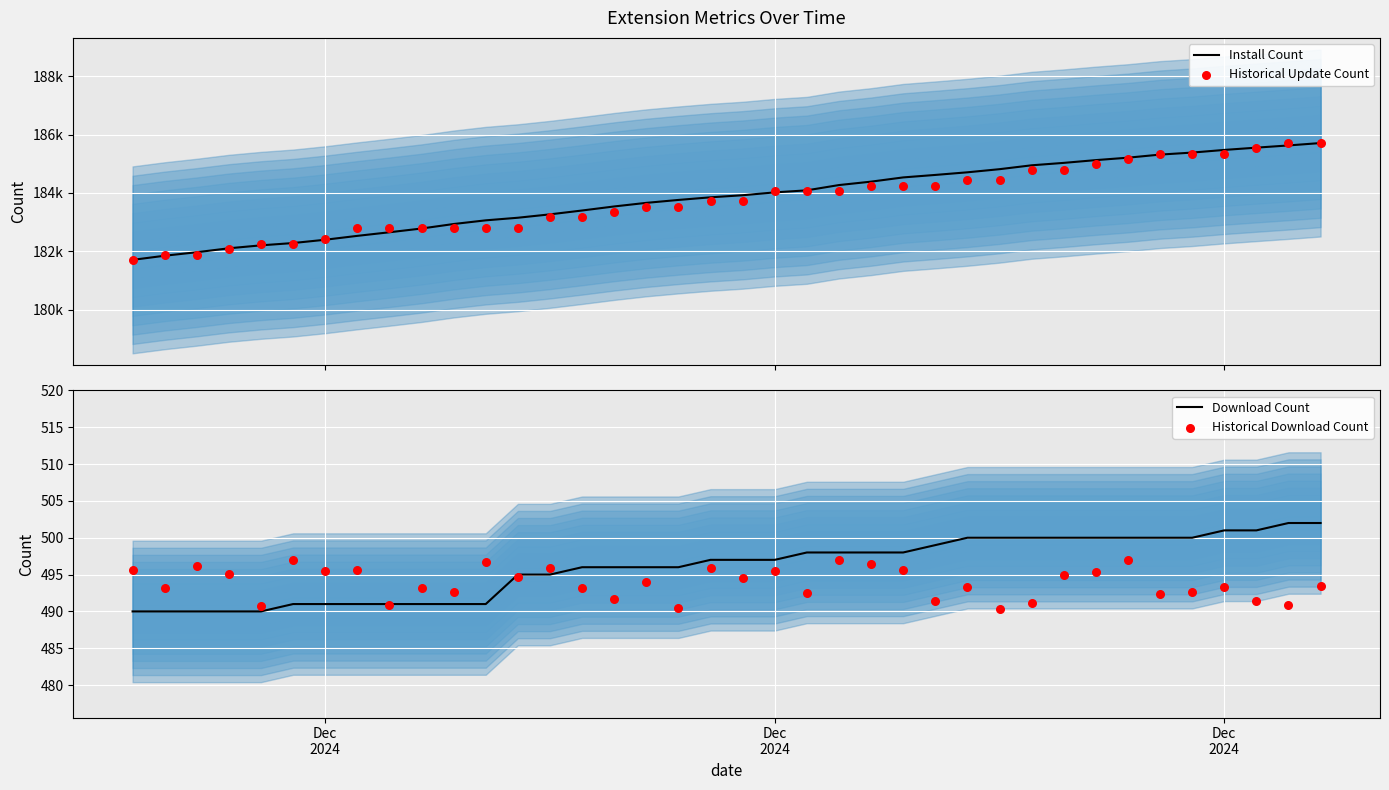

Which series contains the highest Y value?

Install Count